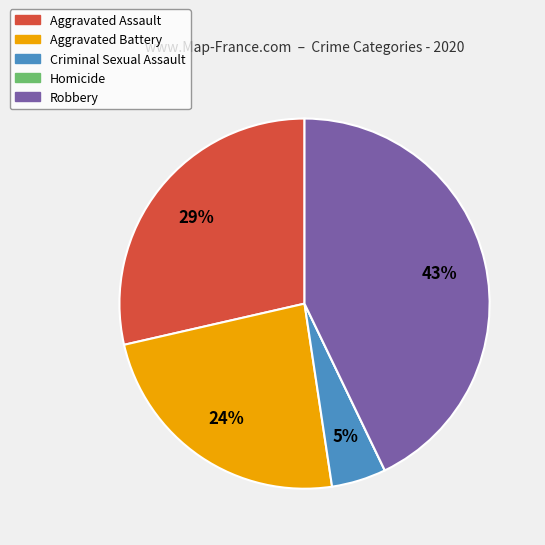

What is the largest slice in the pie chart?

Robbery